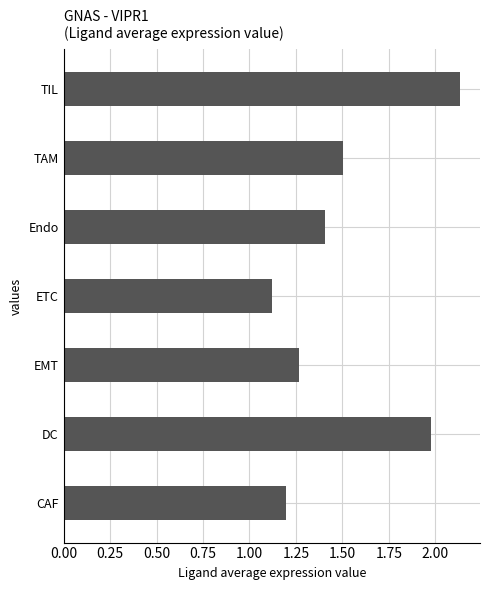

Which label corresponds to the largest value in the chart?

TIL